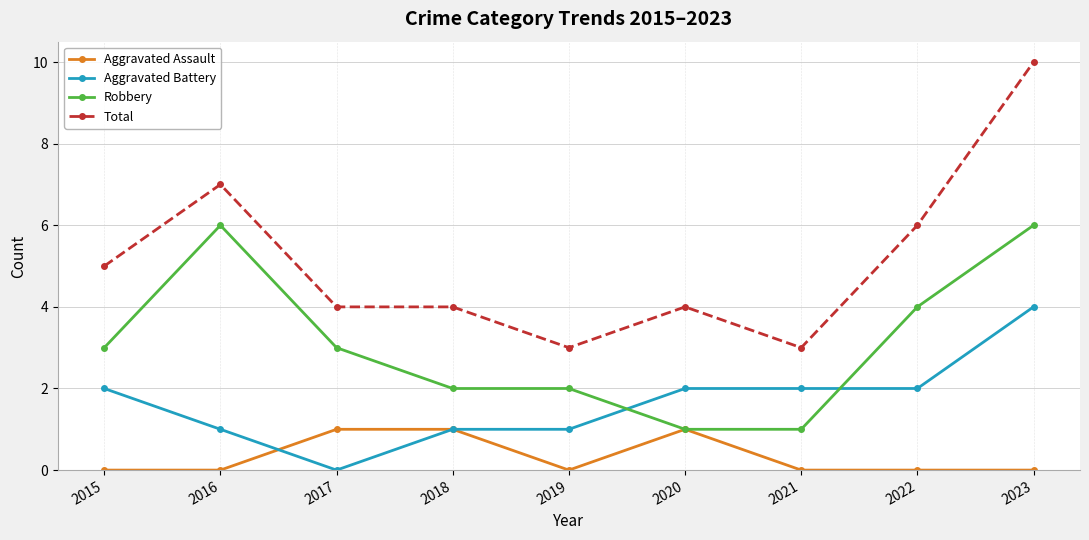

Is this an area chart (filled region under the line)?

No